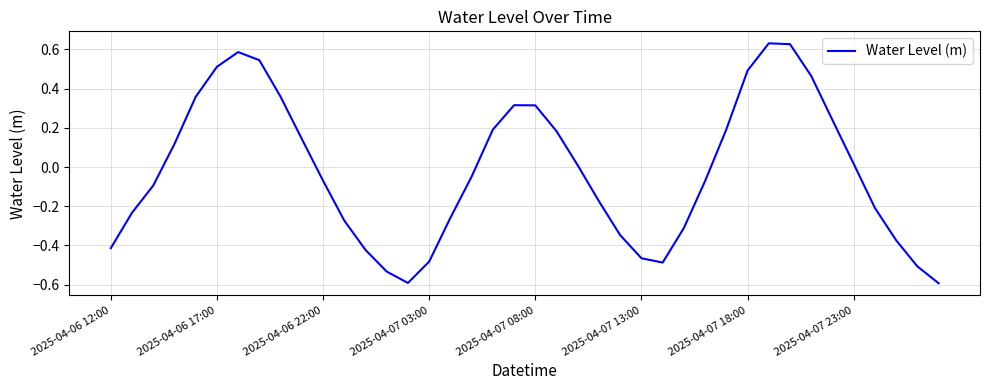

What is the minimum value shown in the chart?

-0.6